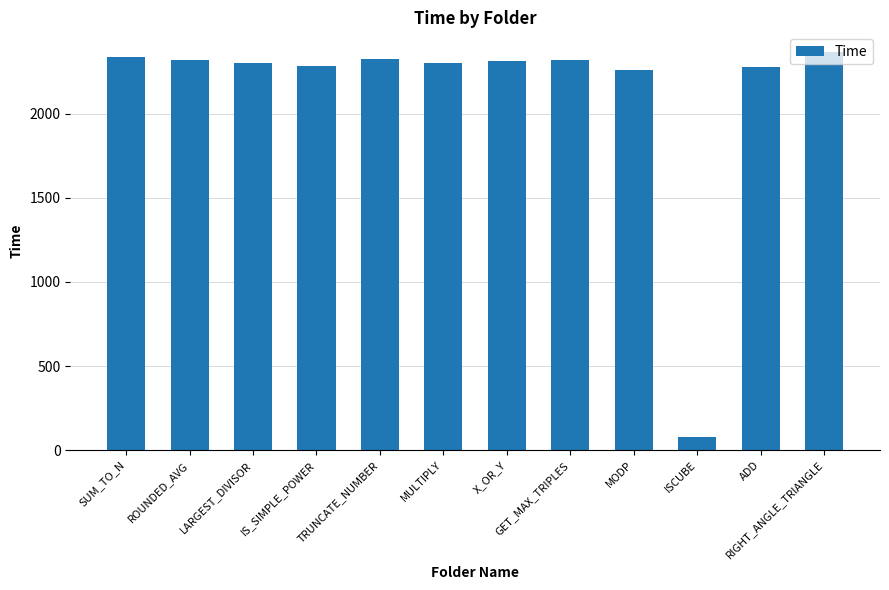

The value at TRUNCATE_NUMBER is 2324. True or false?

True